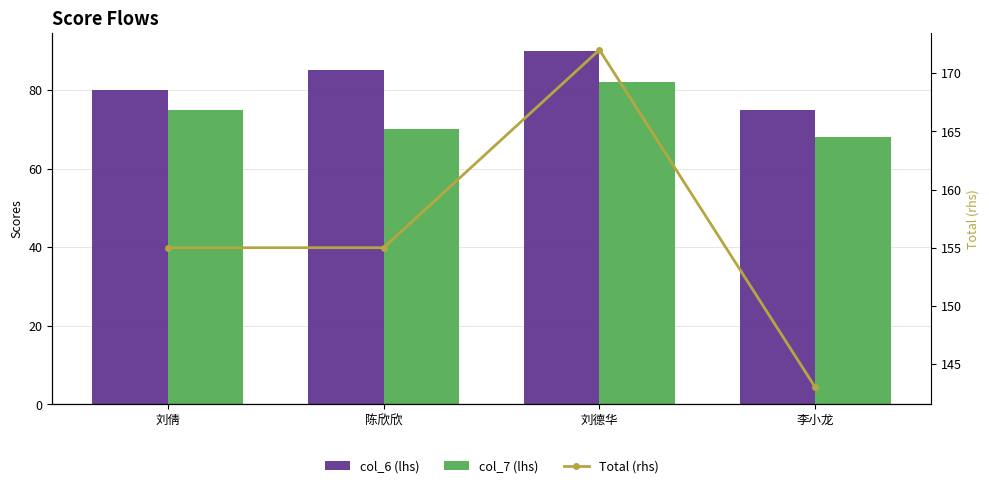

At which label is col_6 (lhs) closest to 82?

刘倩